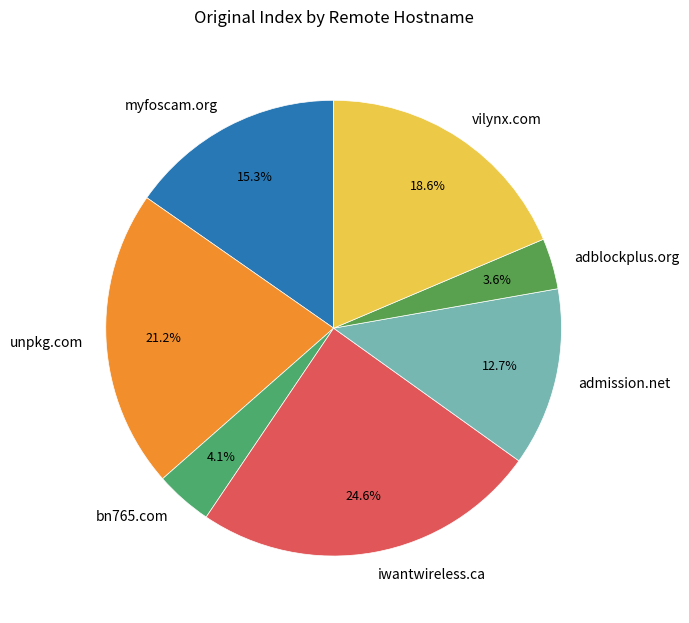

Approximately how many times larger is the value at admission.net compared to unpkg.com?

0.6